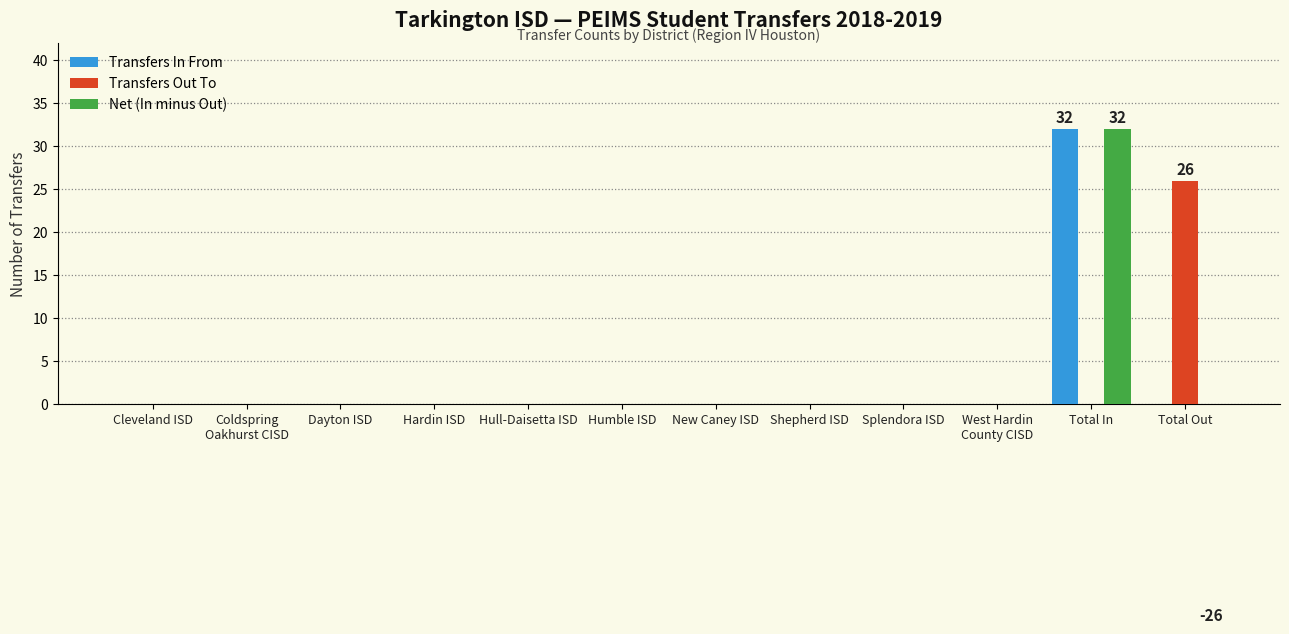

What is the highest value of the Transfers Out To series?

26